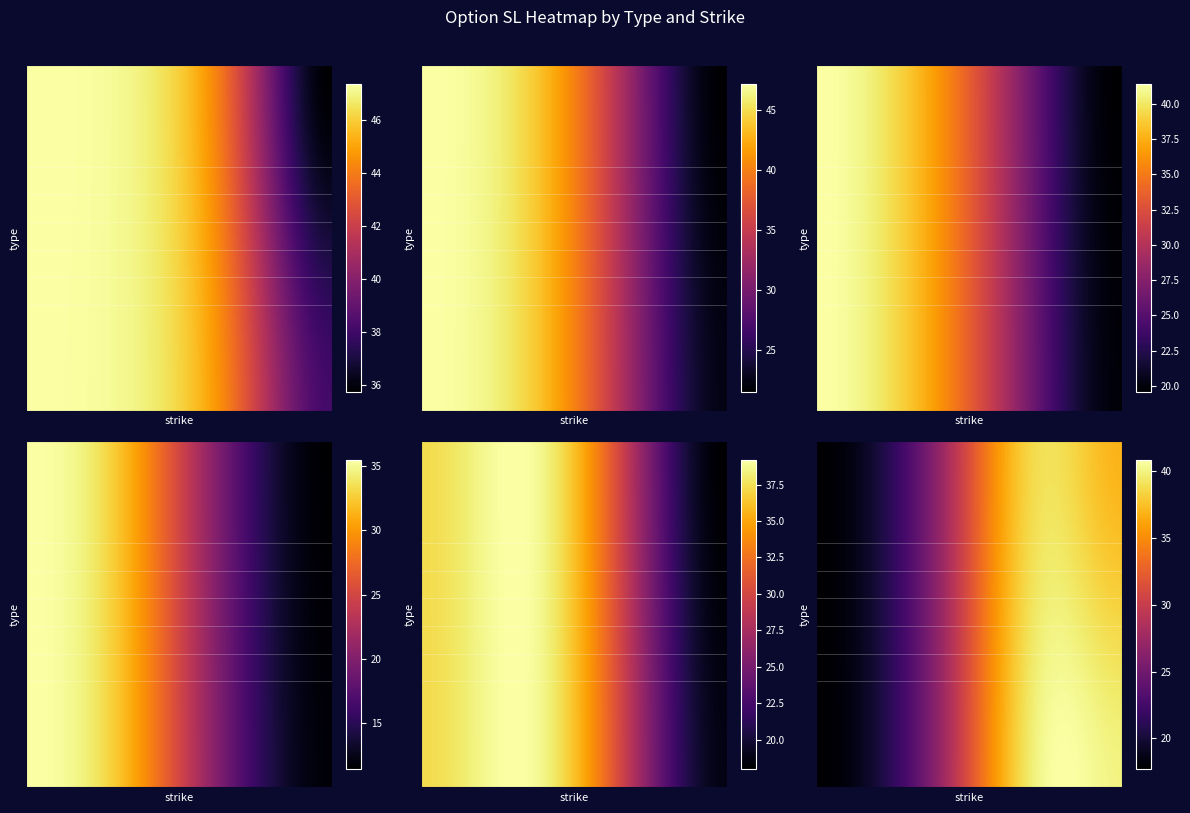

What is the difference between the maximum and minimum values in the C series?

3.1